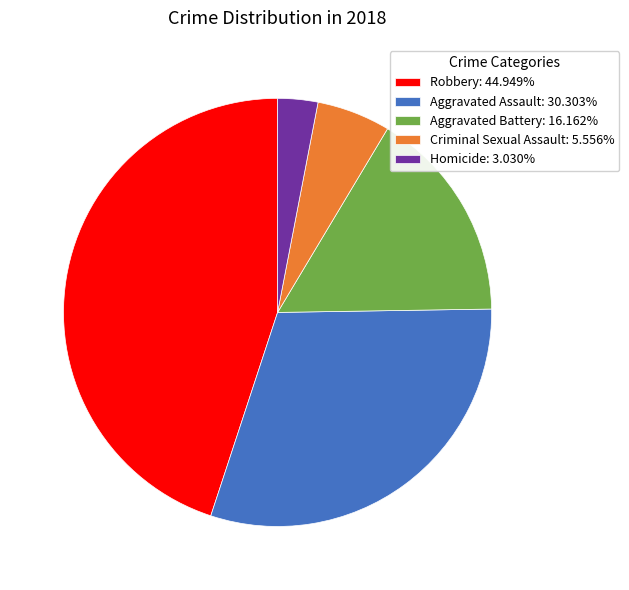

Is the sum of Aggravated Battery: 16.162% and Robbery: 44.949% greater than half?

Yes